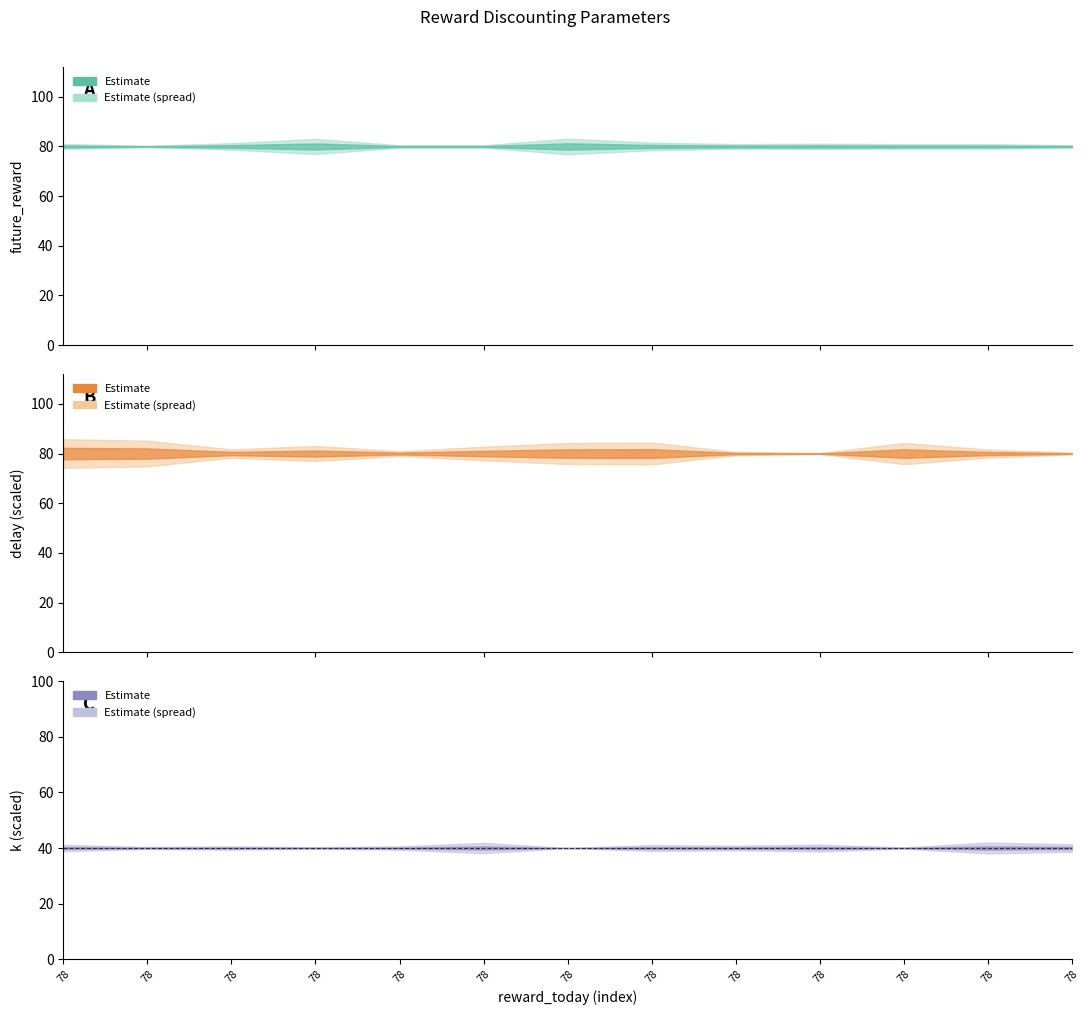

Which category has the lowest value in the future_reward series?

78